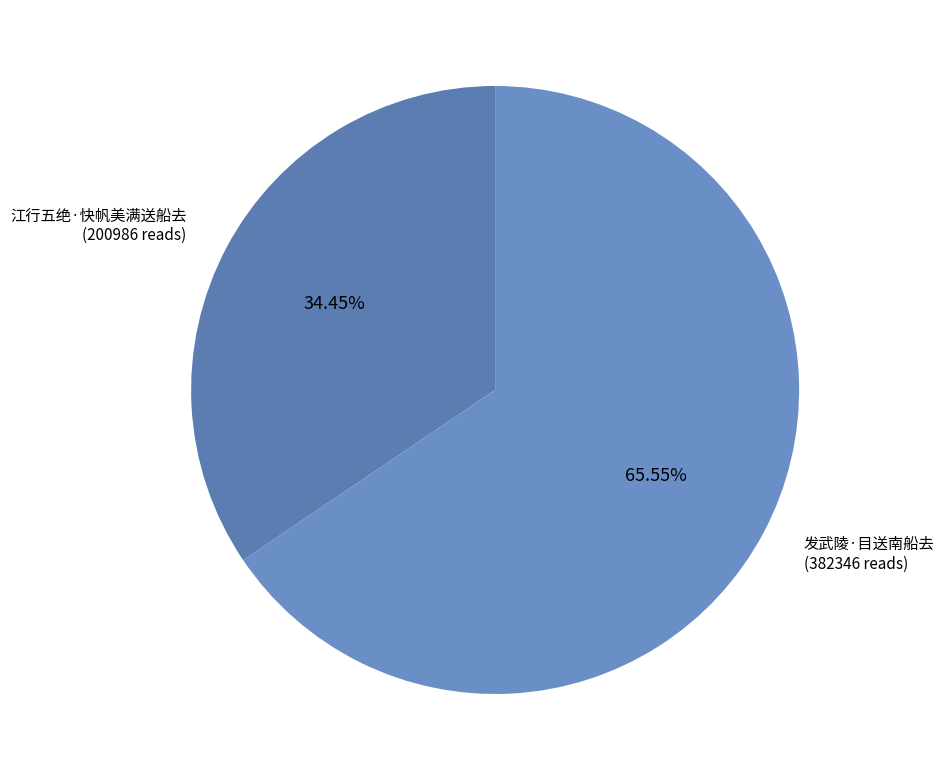

What is the majority slice?

发武陵·目送南船去